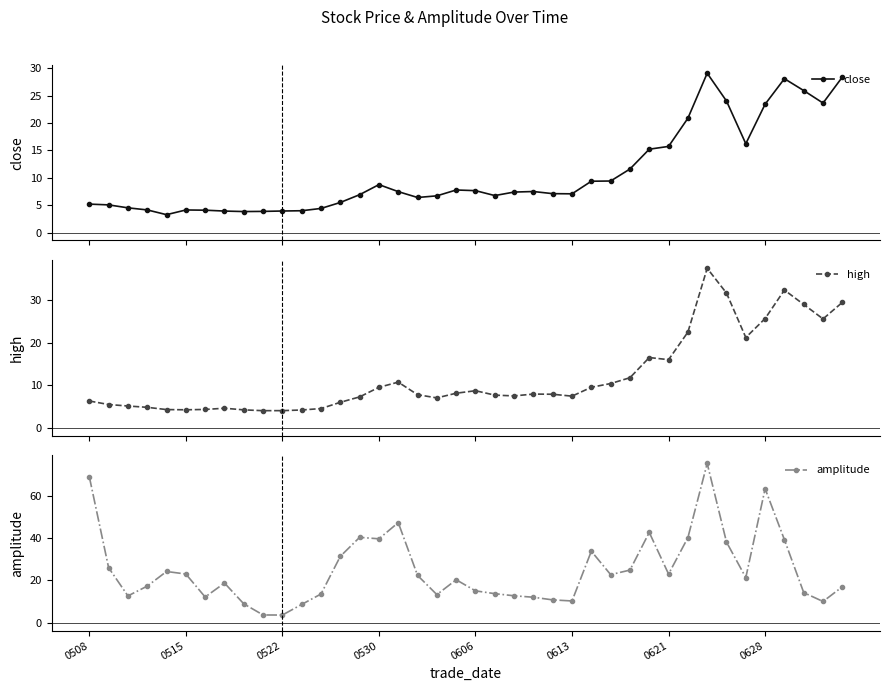

Between which two adjacent categories do close and amplitude first intersect?

8 and 9